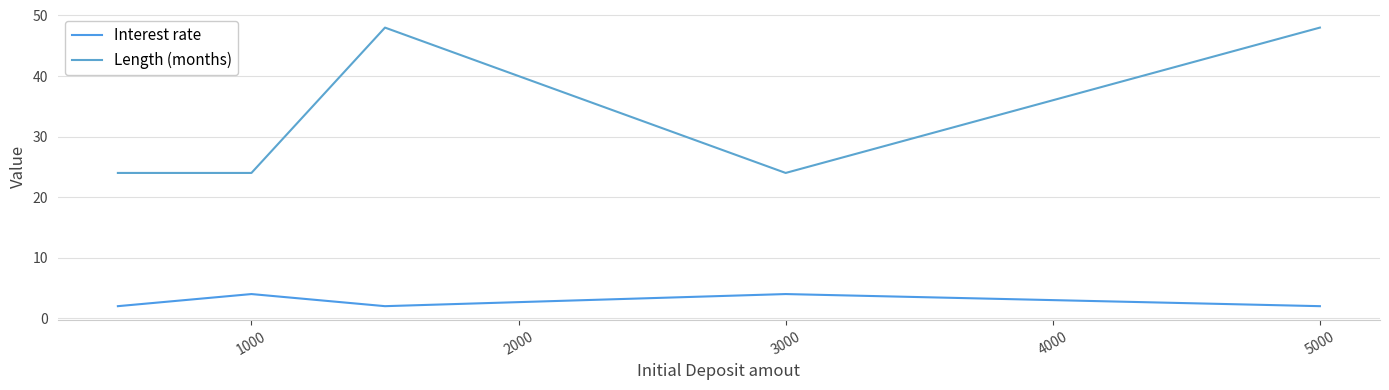

True or false: Length (months) has more than 1 points higher than both neighbors.

False